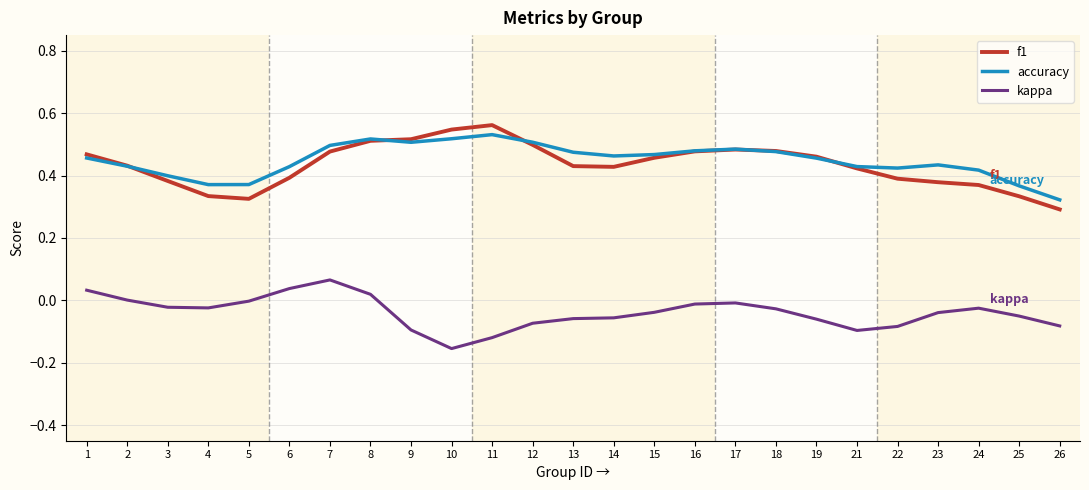

Between 7 and 22, which series saw the biggest shift?

kappa